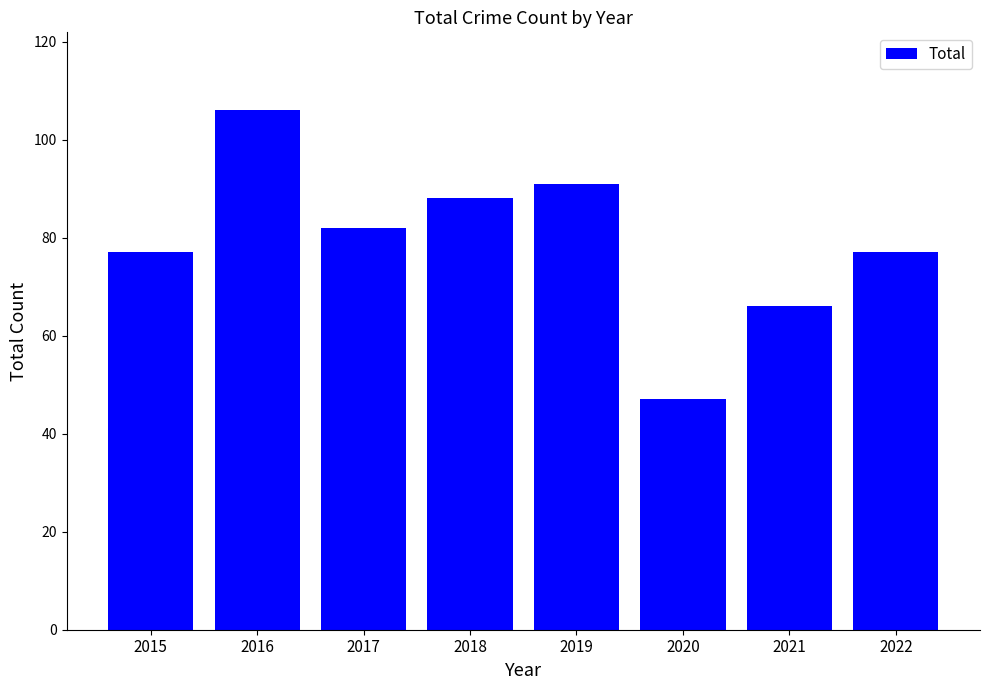

What is the difference between the second highest and minimum values?

44